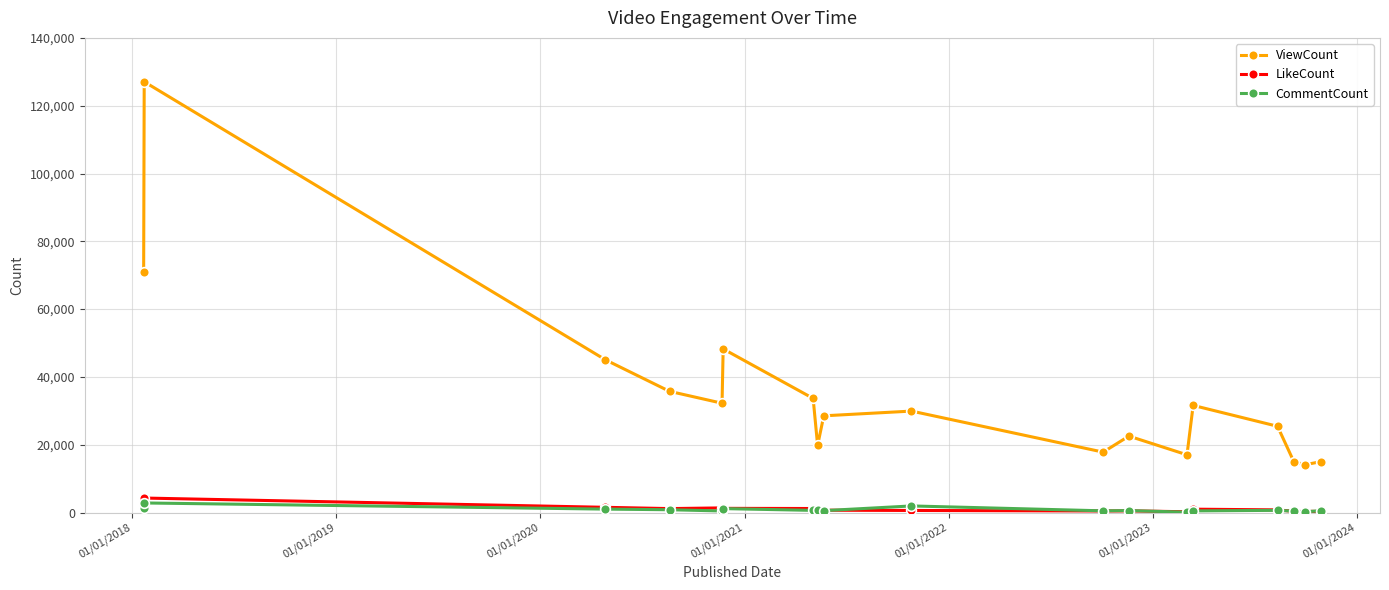

Which series has the largest range (max minus min)?

ViewCount